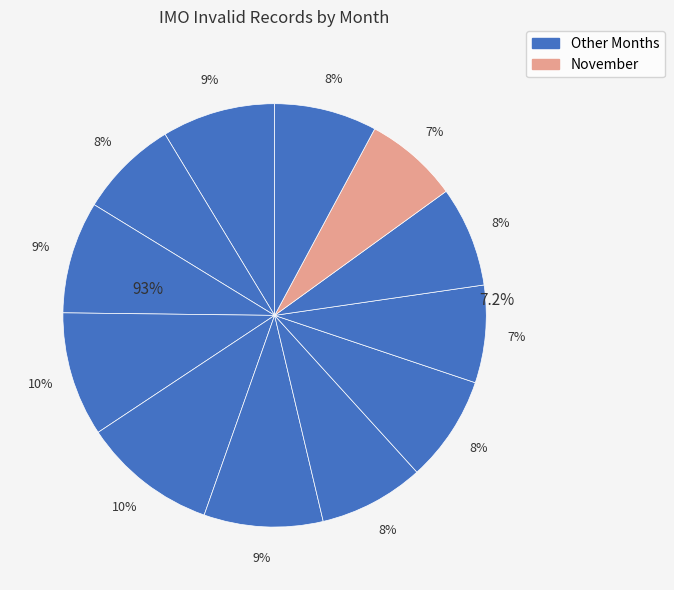

To the nearest percent, what is the combined percentage of March and June?

18%